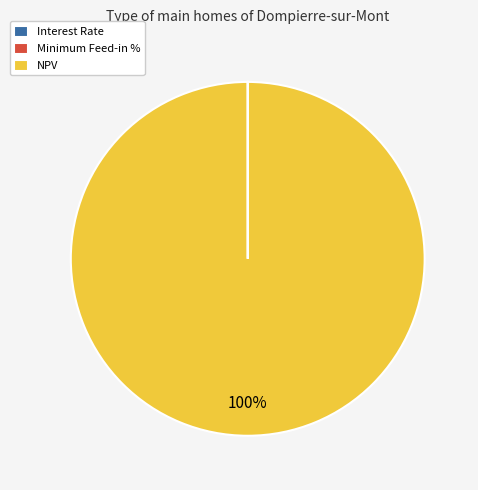

What is the majority slice?

NPV